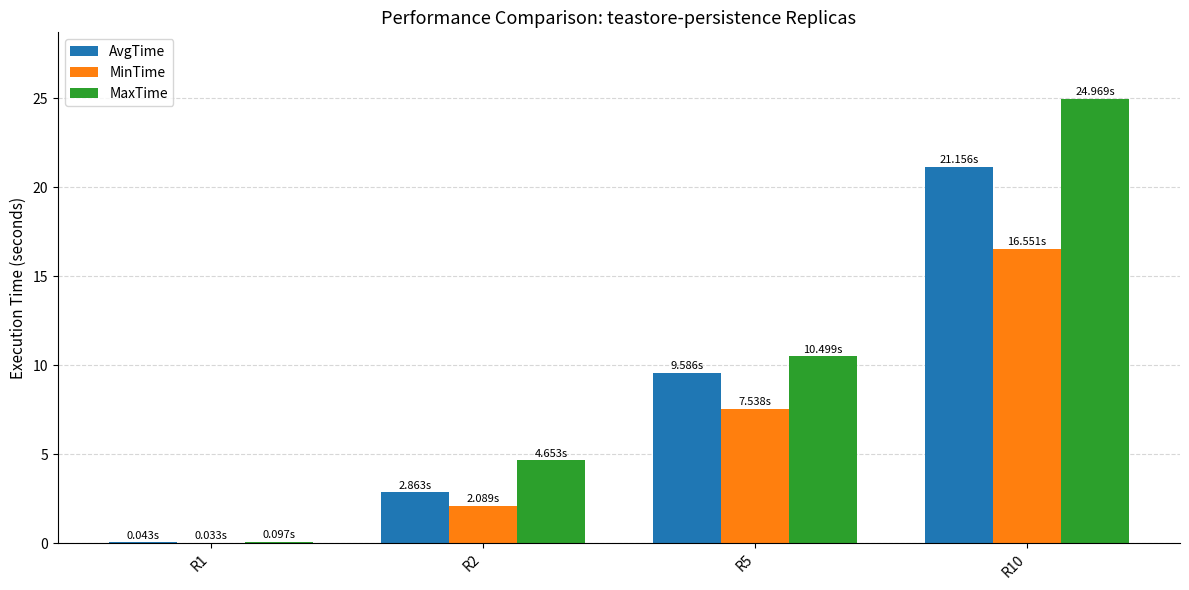

Is it true that MaxTime equals 25.0 at R10?

True